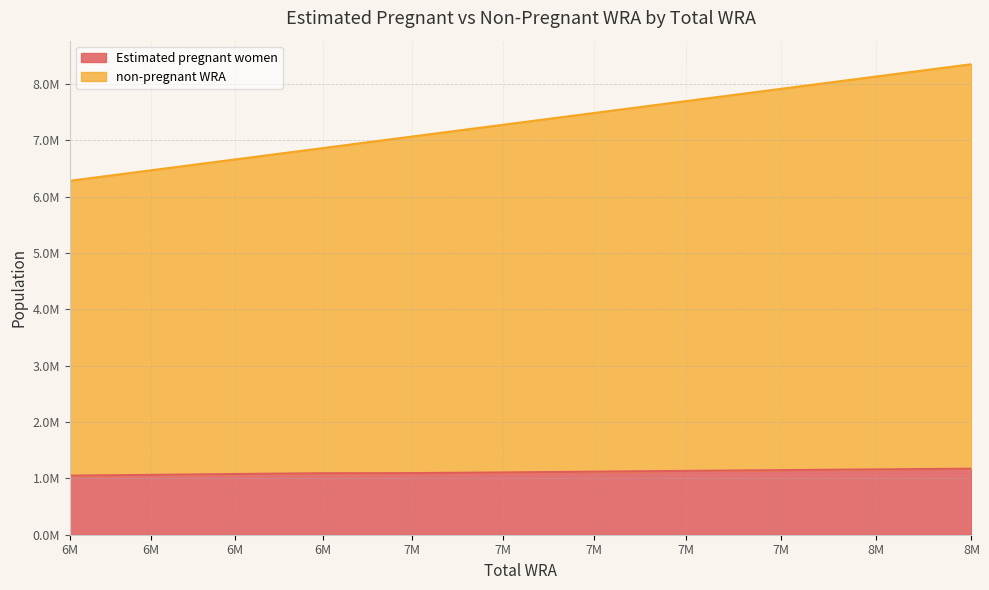

What is the difference between the highest and lowest values at 6M?

5231526.9